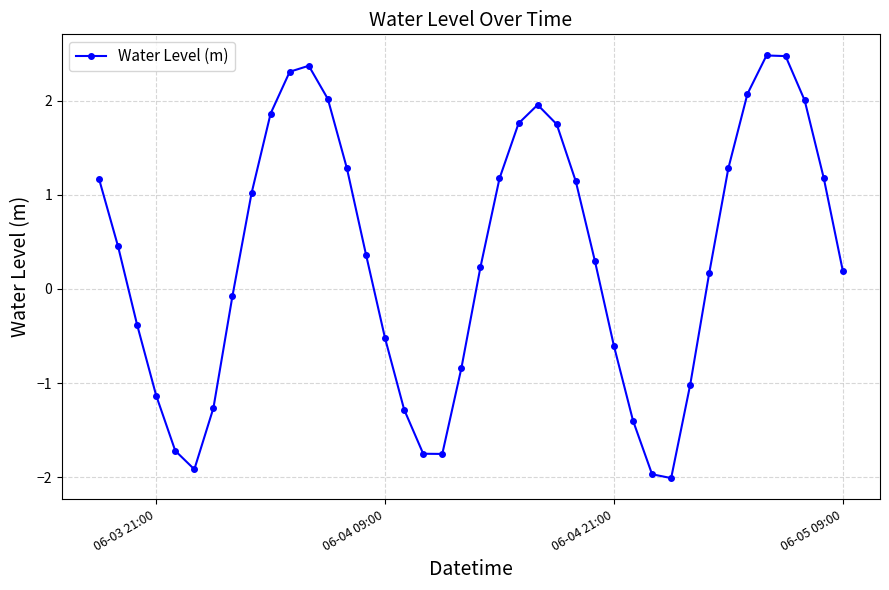

What is the difference between the maximum and minimum values?

4.5